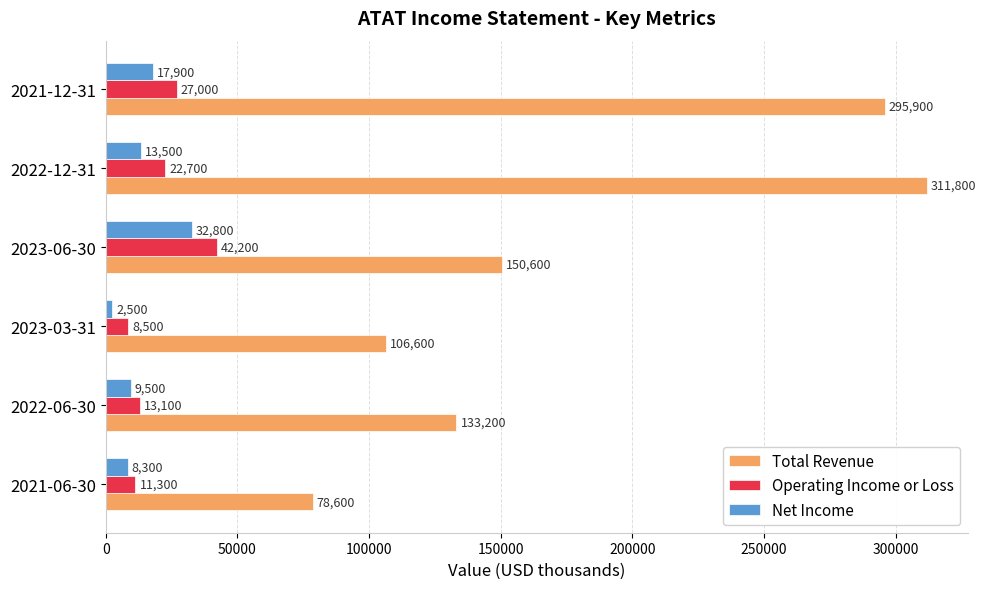

Which series has the largest range (max minus min)?

Total Revenue